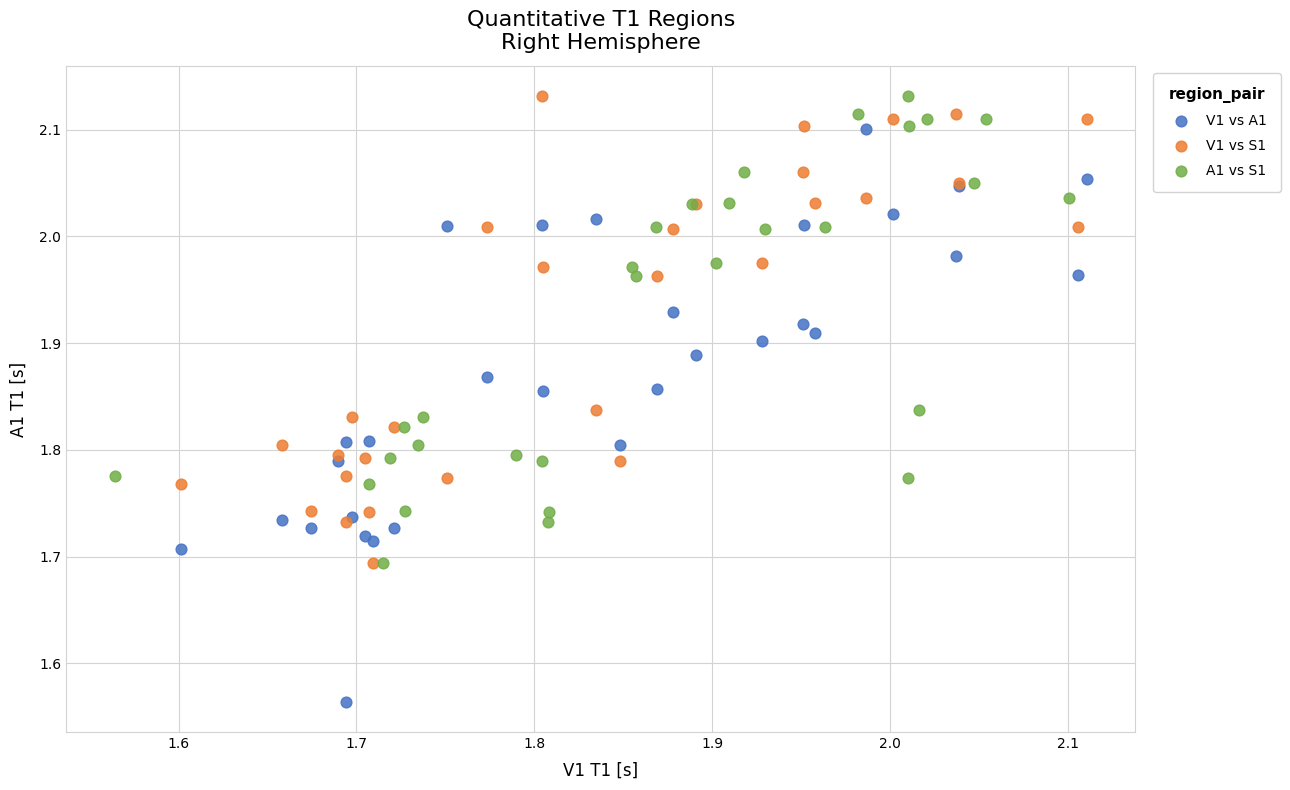

Which series reaches the minimum Y coordinate?

V1 vs A1